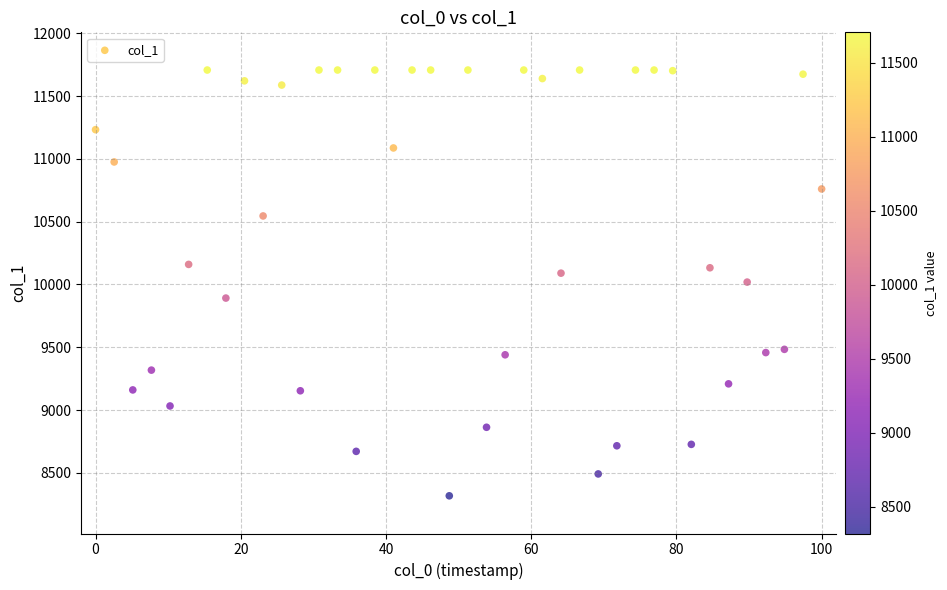

What is the range of Y values (max minus min)?

3388.8